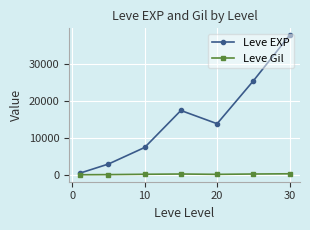

How many distinct data groups are displayed?

2